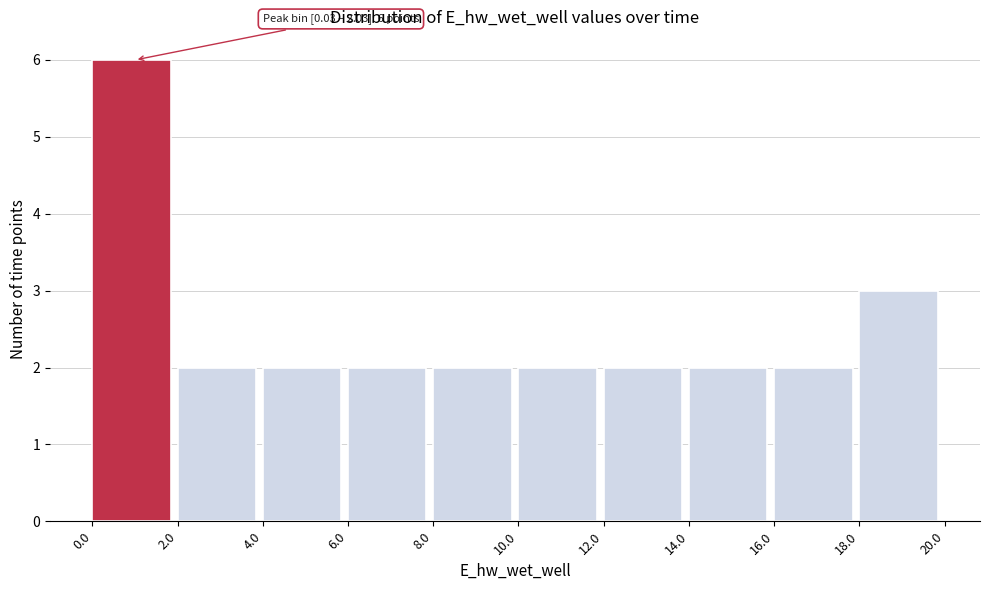

Over which range of the x-axis is the bar tallest?

0.0 to 2.0